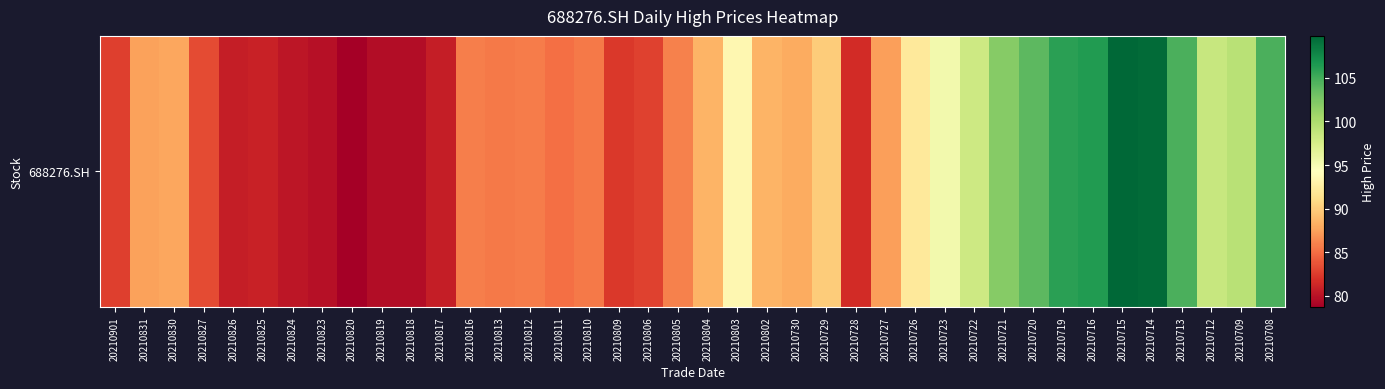

Is it true that the value at 20210722 is 98.1?

True